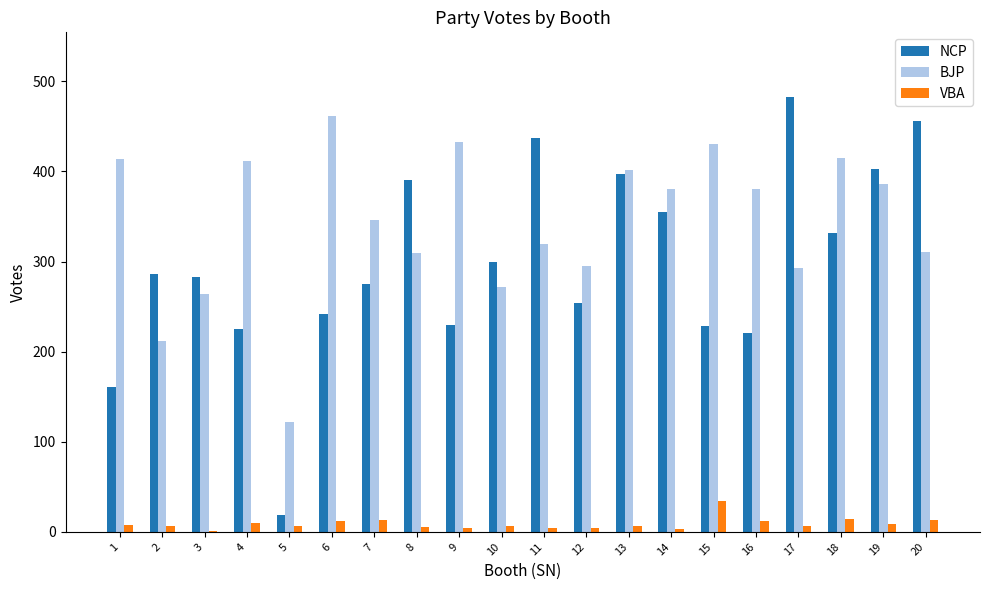

How many series are shown in this chart?

3